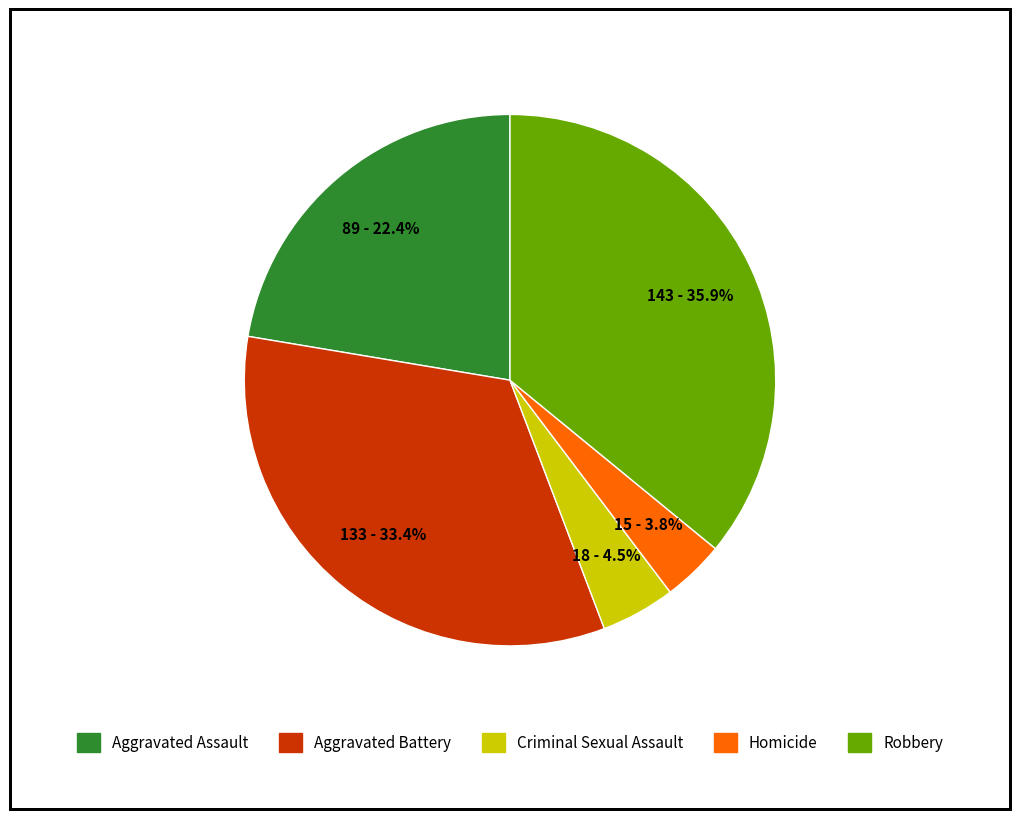

How many segments does this pie chart have?

5